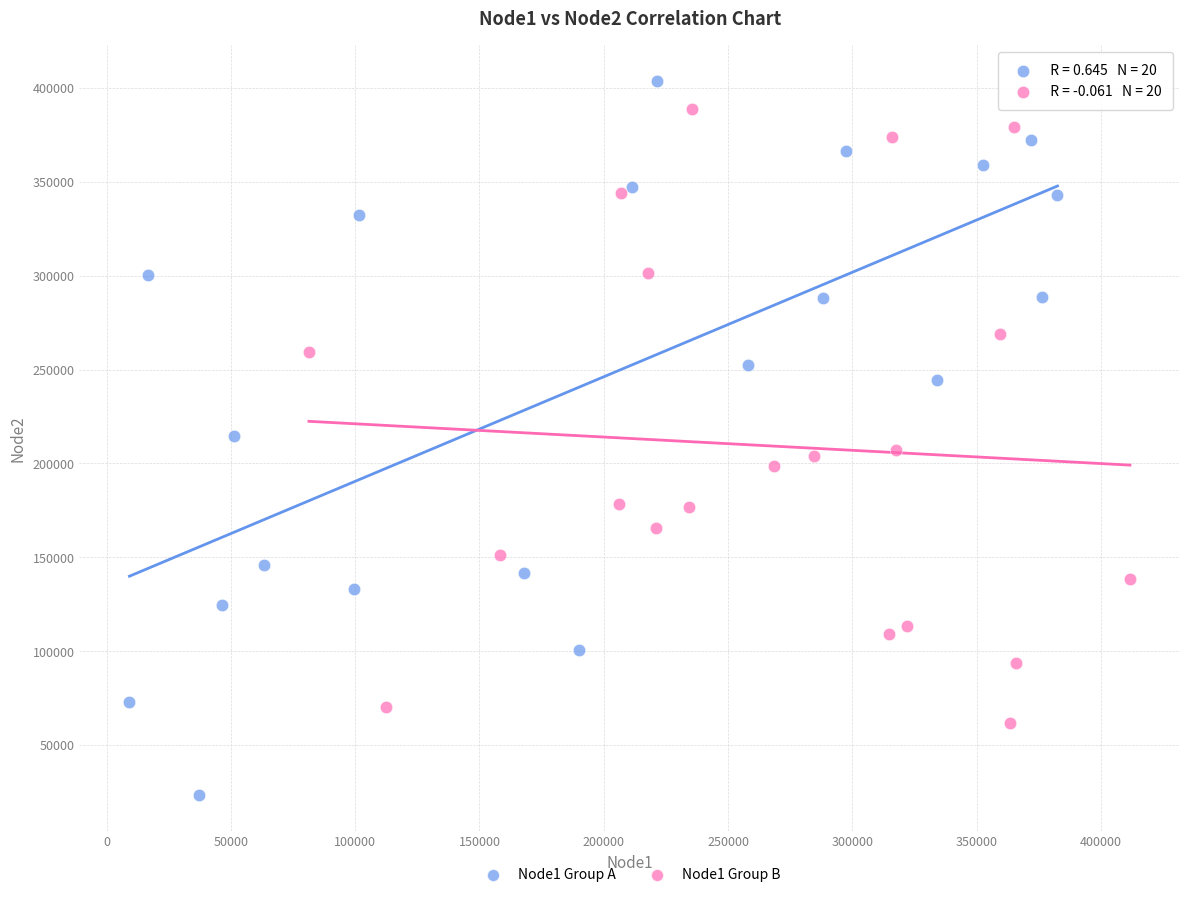

Which series reaches the maximum Y coordinate?

Node1 Group A